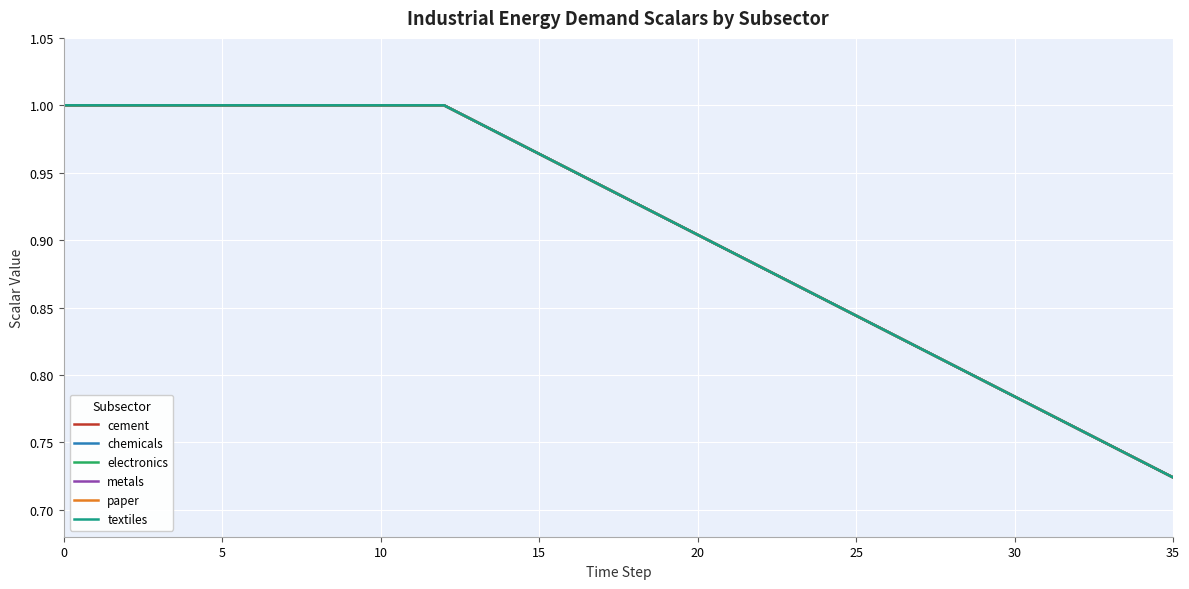

True or false: metals and cement intersect in this chart.

False